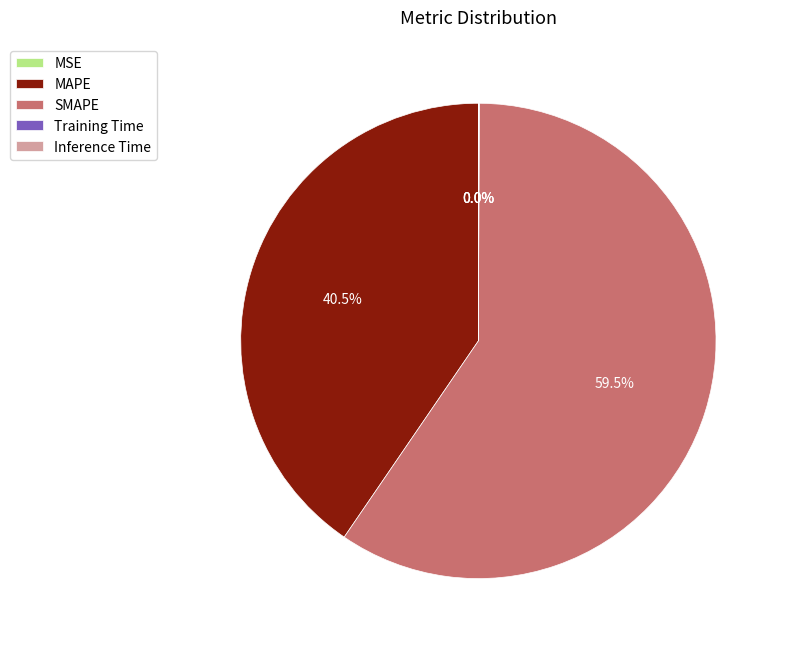

Which category has the biggest portion of the pie?

SMAPE